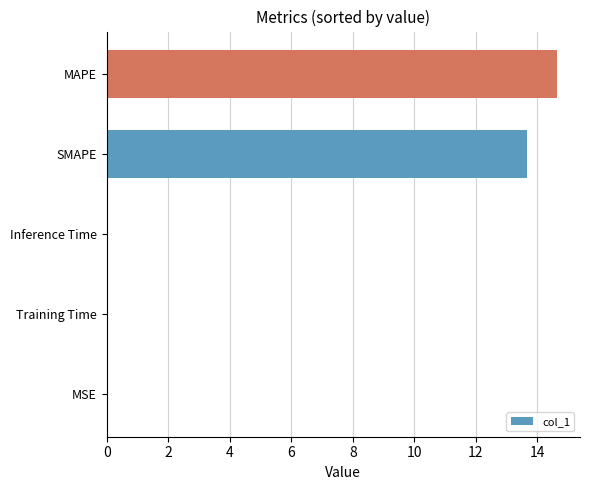

At which label is the value closest to 7?

SMAPE